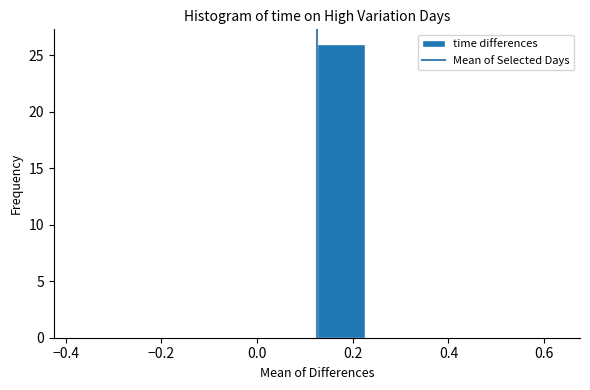

Which range on the x-axis has the tallest bar?

0.125 to 0.225